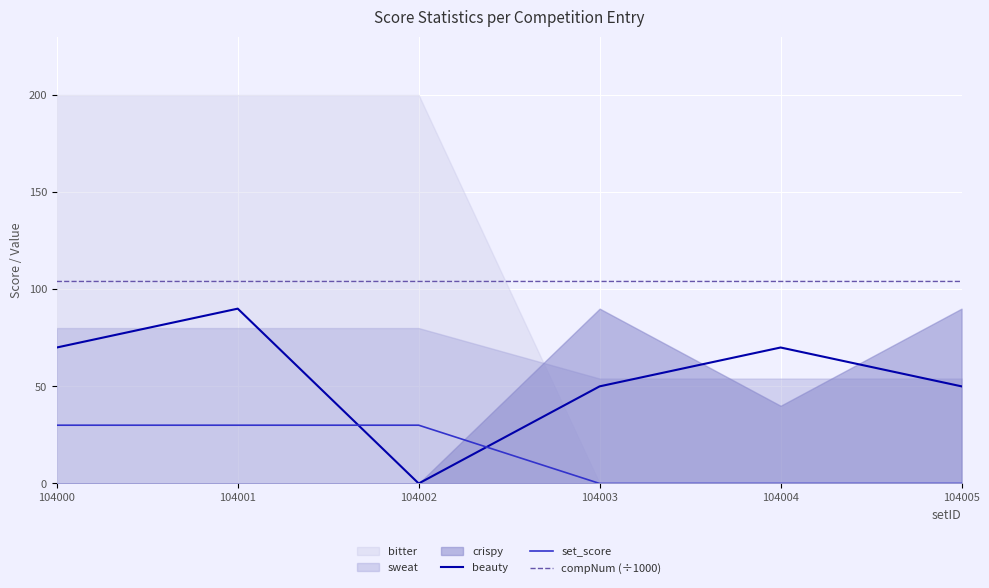

At which label does beauty reach its peak?

104001